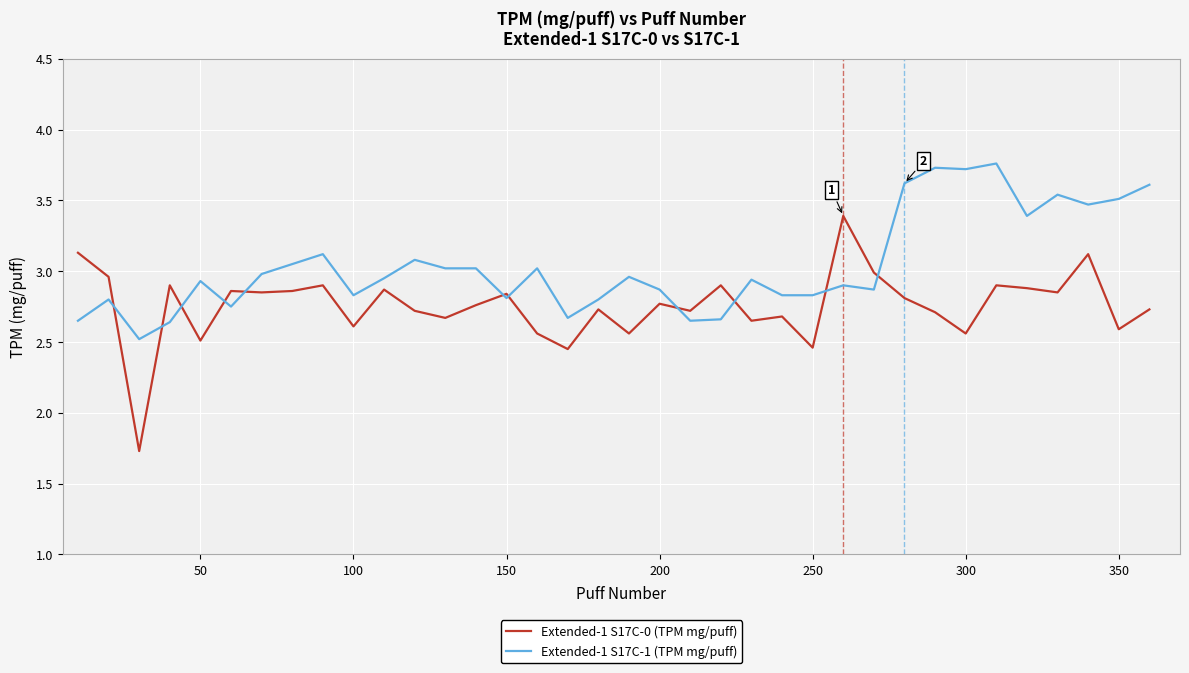

What is the difference between the maximum and minimum values in the Extended-1 S17C-1 (TPM mg/puff) series?

1.2